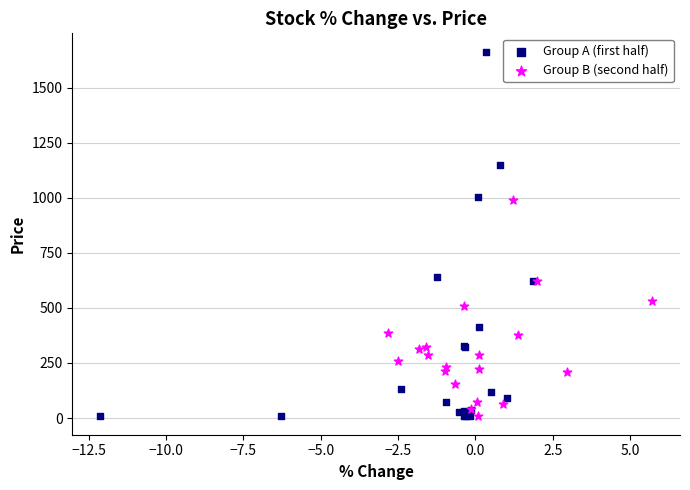

Which series contains the highest Y value?

Group A (first half)